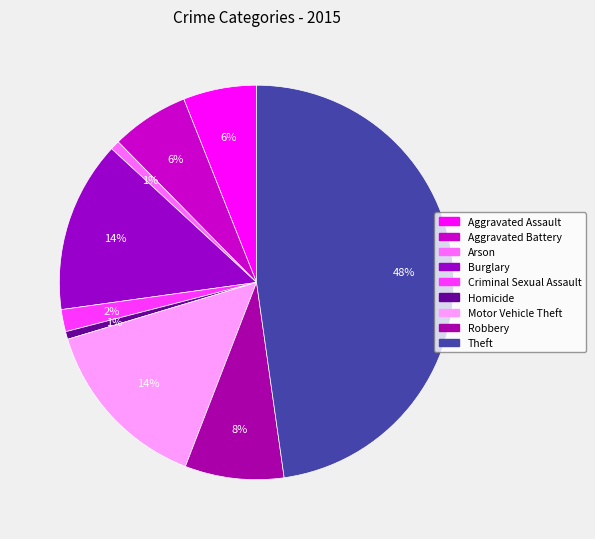

Count the number of slices in the pie.

9